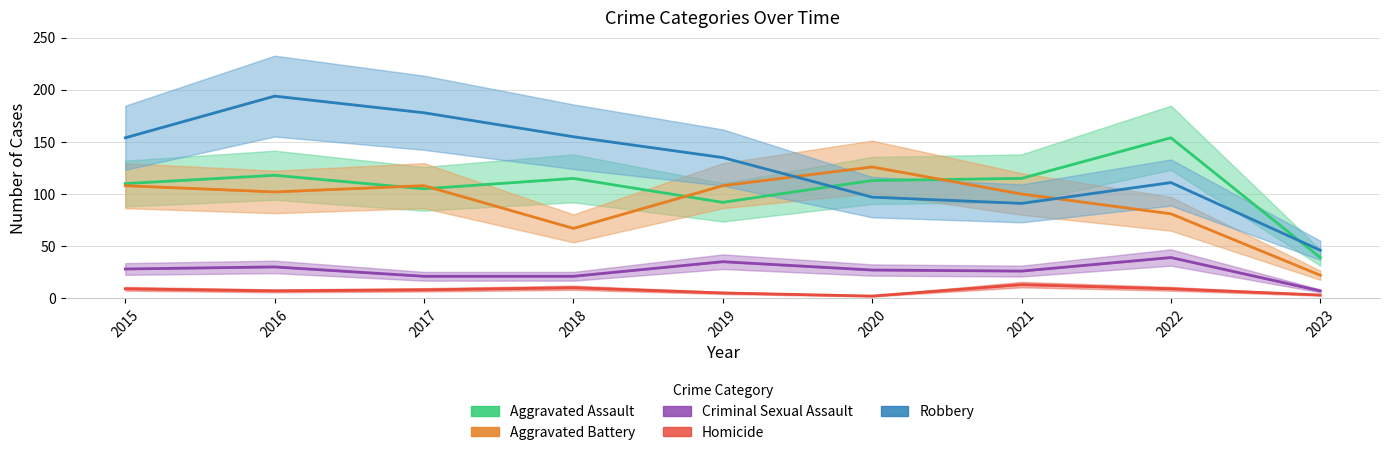

What is the highest value of the Aggravated Battery series?

126